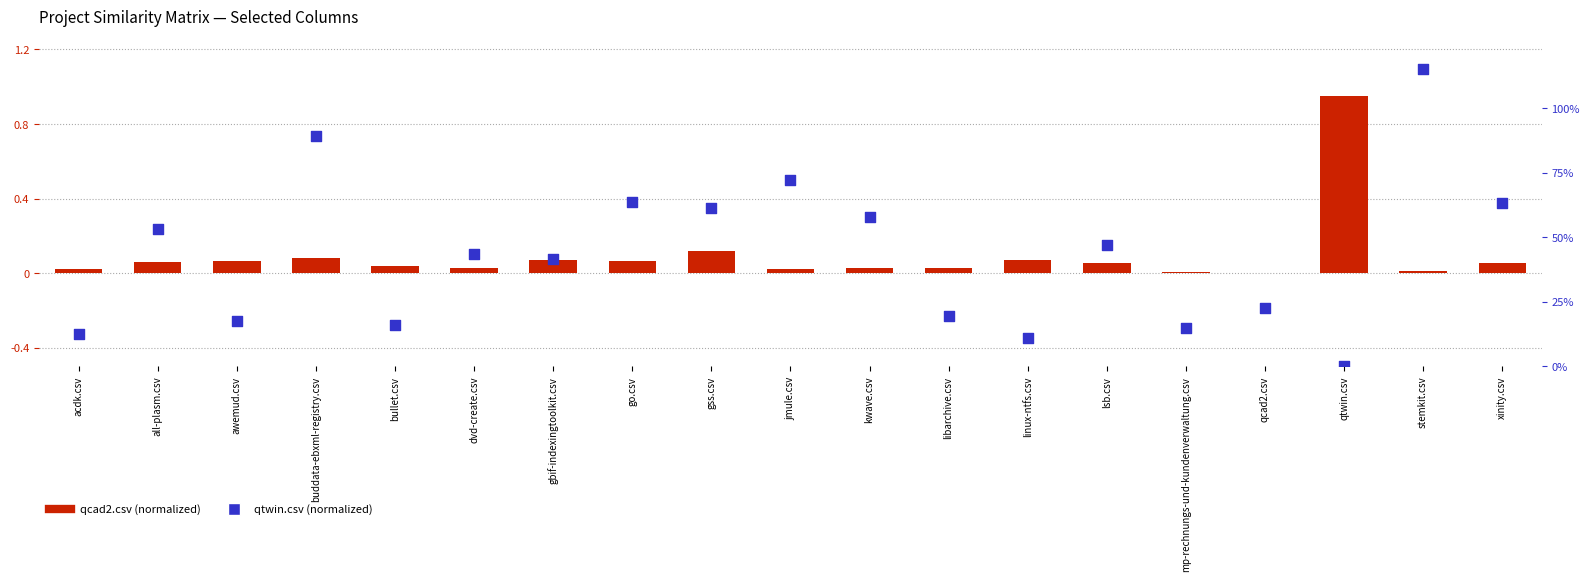

What are all the series names shown in the legend?

qcad2.csv (normalized), qtwin.csv (normalized)